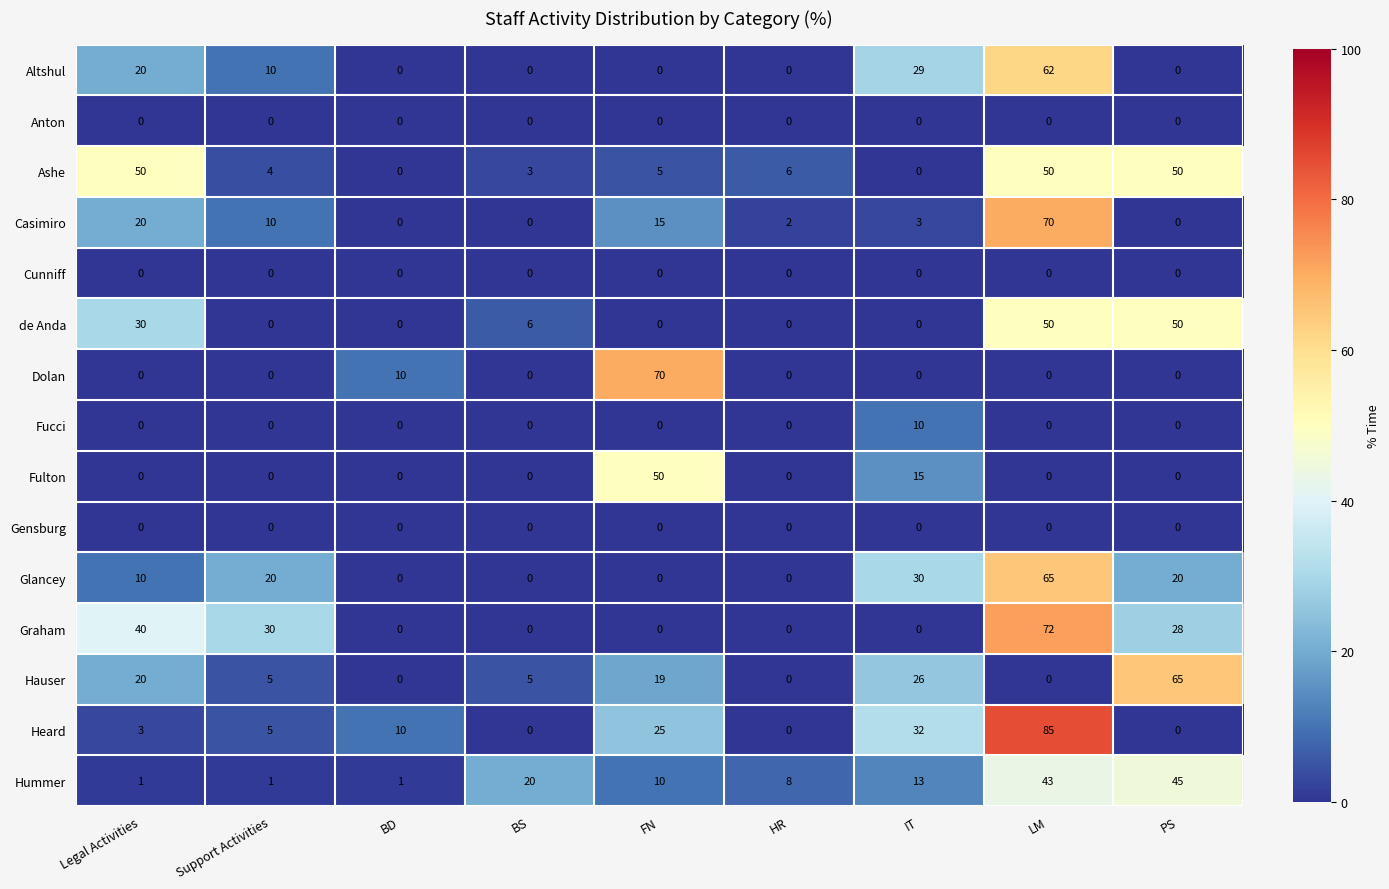

How many distinct data groups are displayed?

15